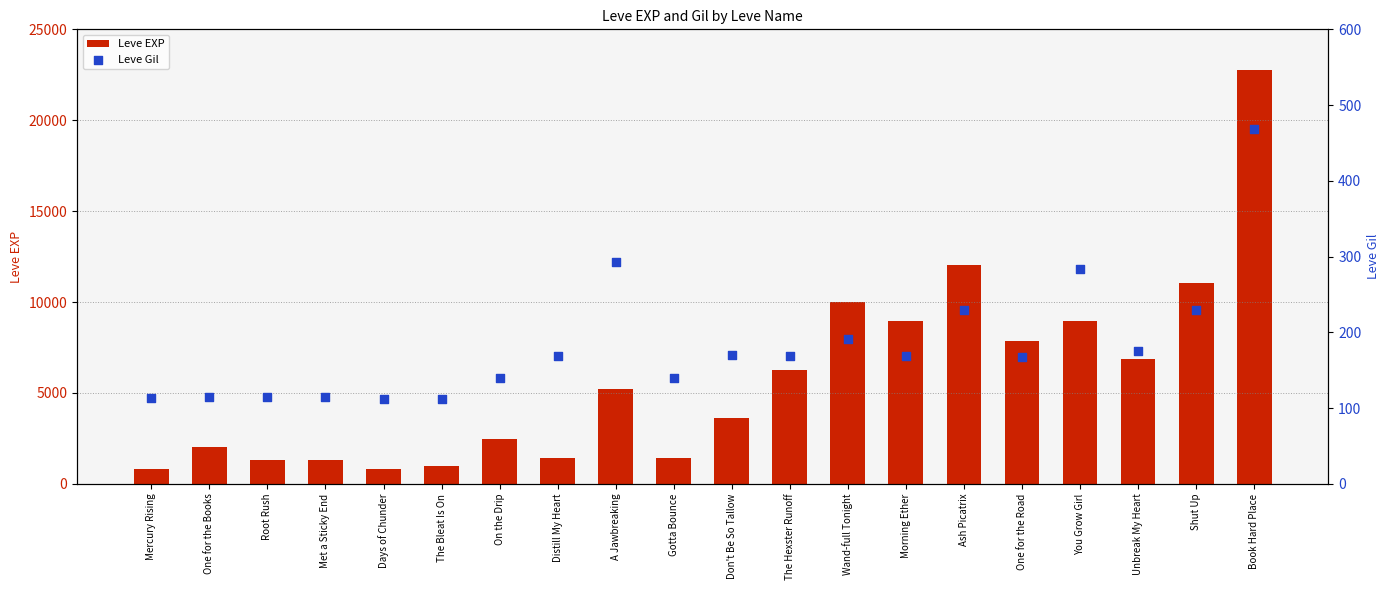

Which series has the largest Y range (max minus min)?

Leve EXP